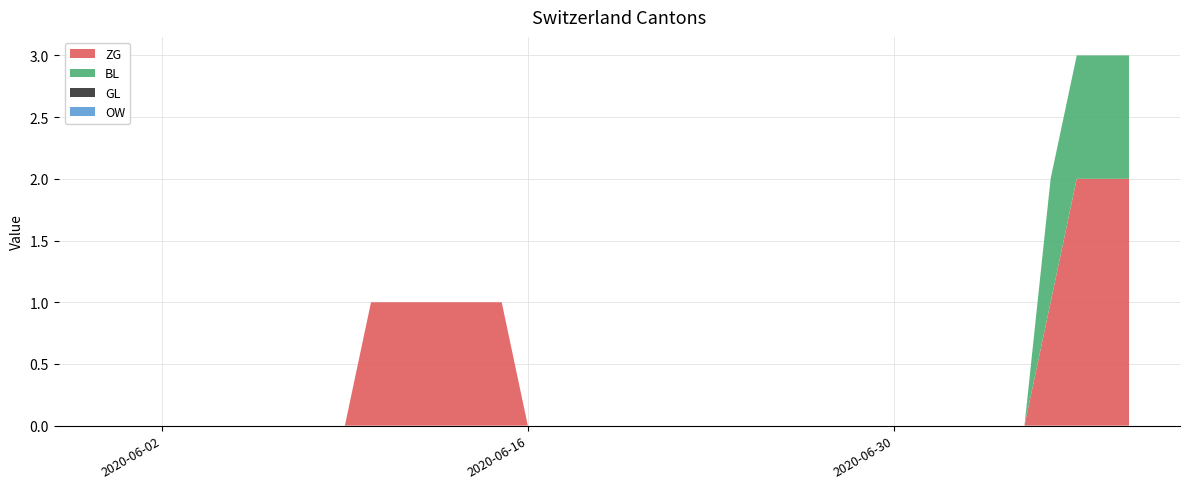

Reading left to right, list all the values displayed in this chart.

ZG: 0	0	0	0	0	0	0	0	0	0	1	1	1	1	1	1	0	0	0	0	0	0	0	0	0	0	0	0	0	0	0	0	0	0	0	0	1	2	2	2
BL: 0	0	0	0	0	0	0	0	0	0	0	0	0	0	0	0	0	0	0	0	0	0	0	0	0	0	0	0	0	0	0	0	0	0	0	0	1	1	1	1
GL: 0	0	0	0	0	0	0	0	0	0	0	0	0	0	0	0	0	0	0	0	0	0	0	0	0	0	0	0	0	0	0	0	0	0	0	0	0	0	0	0
OW: 0	0	0	0	0	0	0	0	0	0	0	0	0	0	0	0	0	0	0	0	0	0	0	0	0	0	0	0	0	0	0	0	0	0	0	0	0	0	0	0